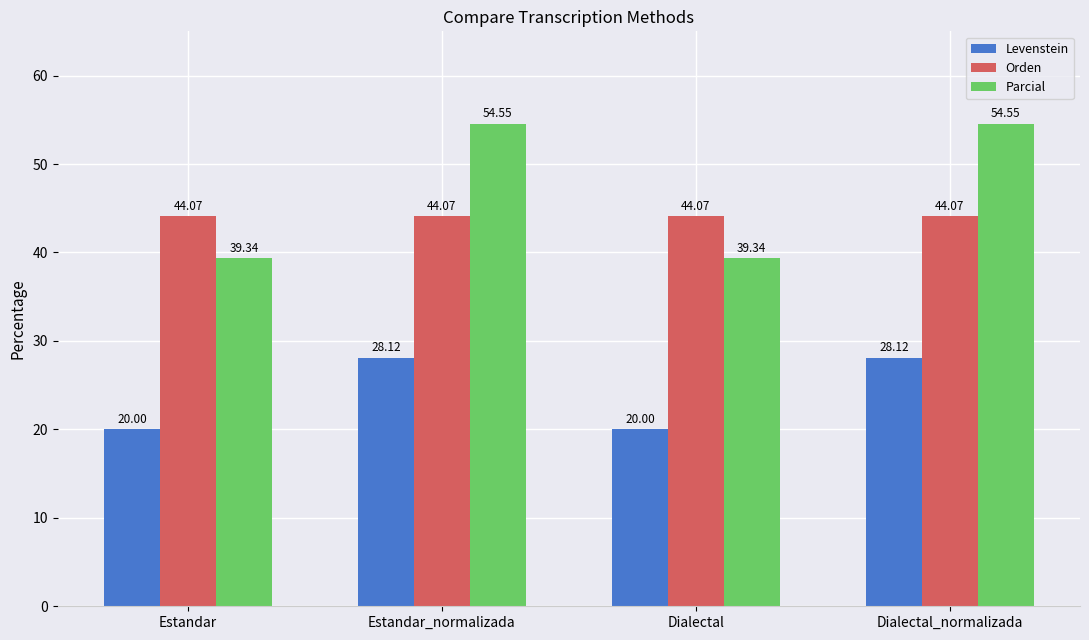

Is the value of Orden at Estandar greater than the value of Levenstein at Estandar_normalizada?

Yes